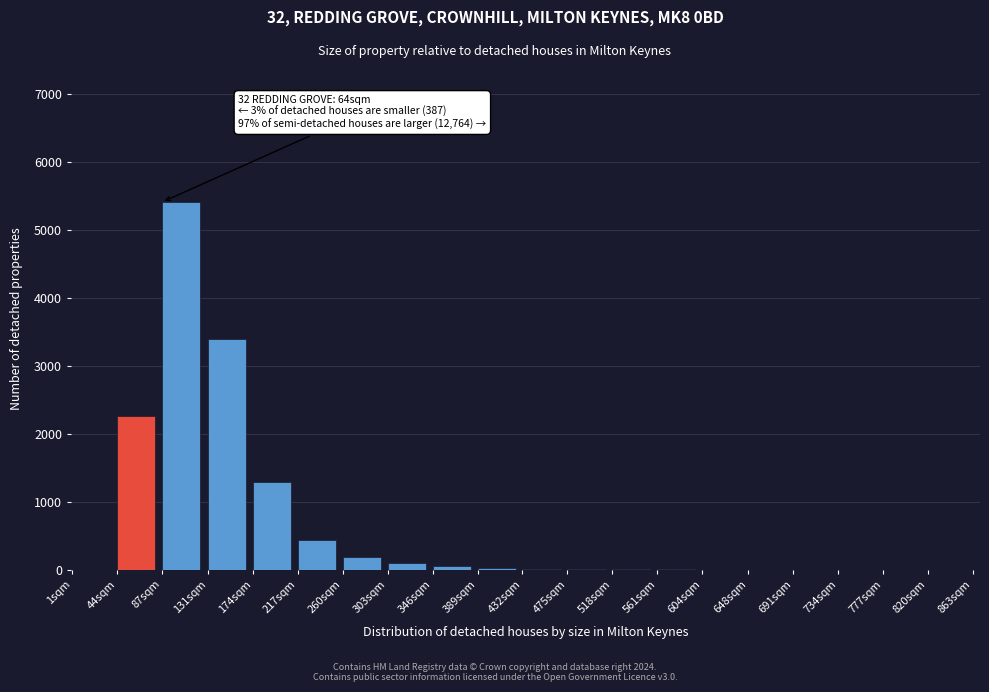

What is the greatest value displayed?

5412